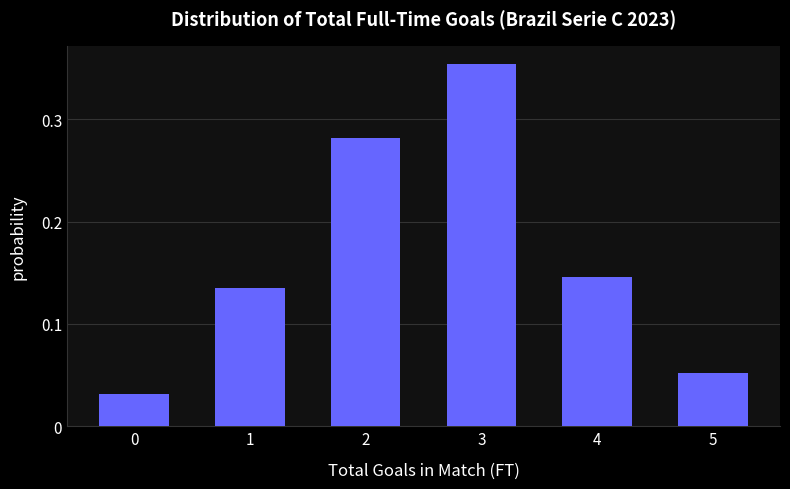

Between 3 and 4, which is larger?

3